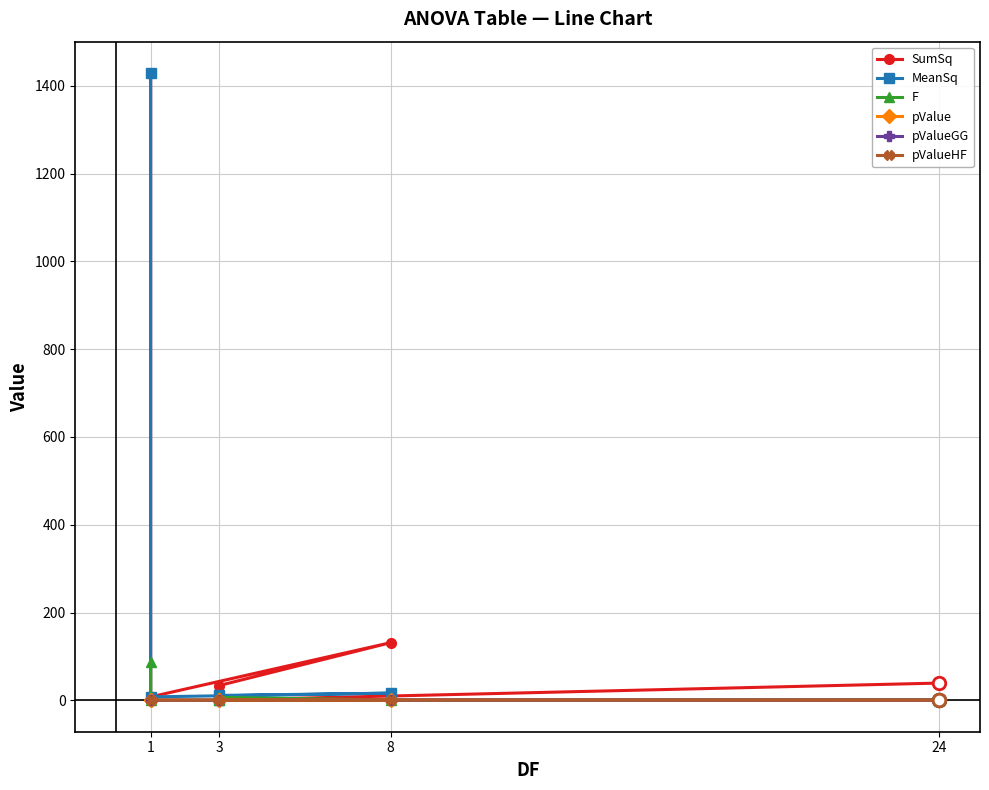

Reading left to right, extract all data points from this chart.

SumSq: 1429.0	7.9	131.4	33.8	0.7	39.4
MeanSq: 1429.0	7.9	16.4	11.3	0.2	1.6
F: 87.0	0.5	1.0	6.9	0.1	1.0
pValue: 0.0	0.5	0.5	0.0	0.9	0.5
pValueGG: 0.0	0.5	0.5	0.0	0.8	0.5
pValueHF: 0.0	0.5	0.5	0.0	0.9	0.5